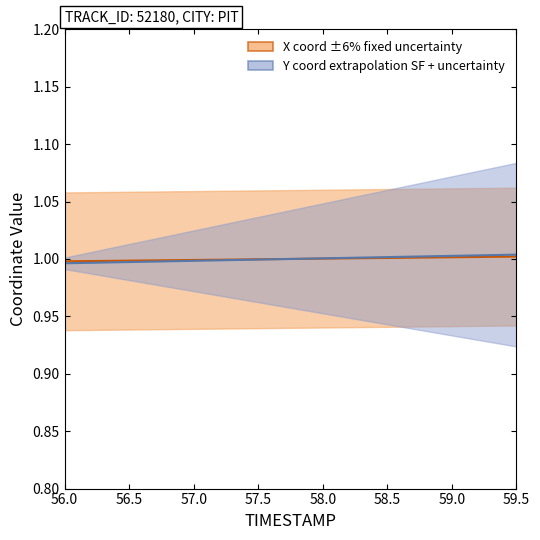

List the series in order of their peak value, lowest first.

X scale factor, Y scale factor